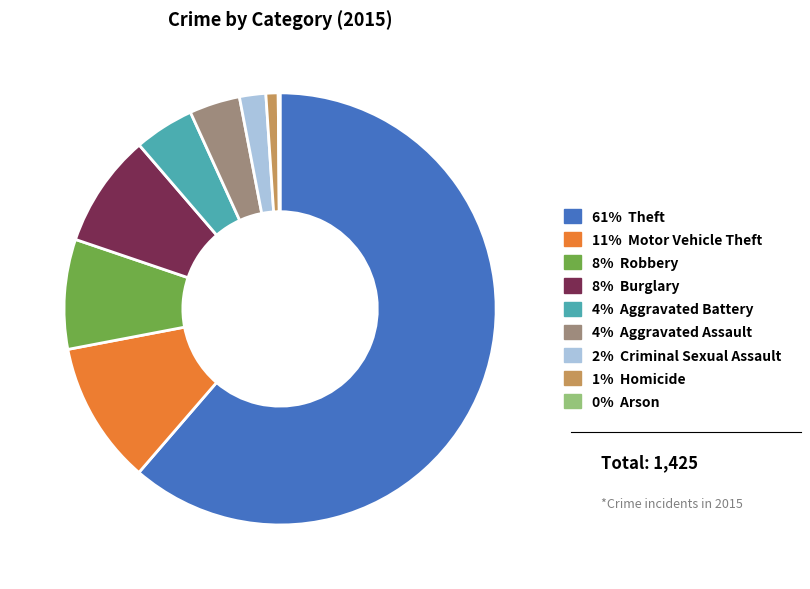

Does any single category account for the majority?

Yes